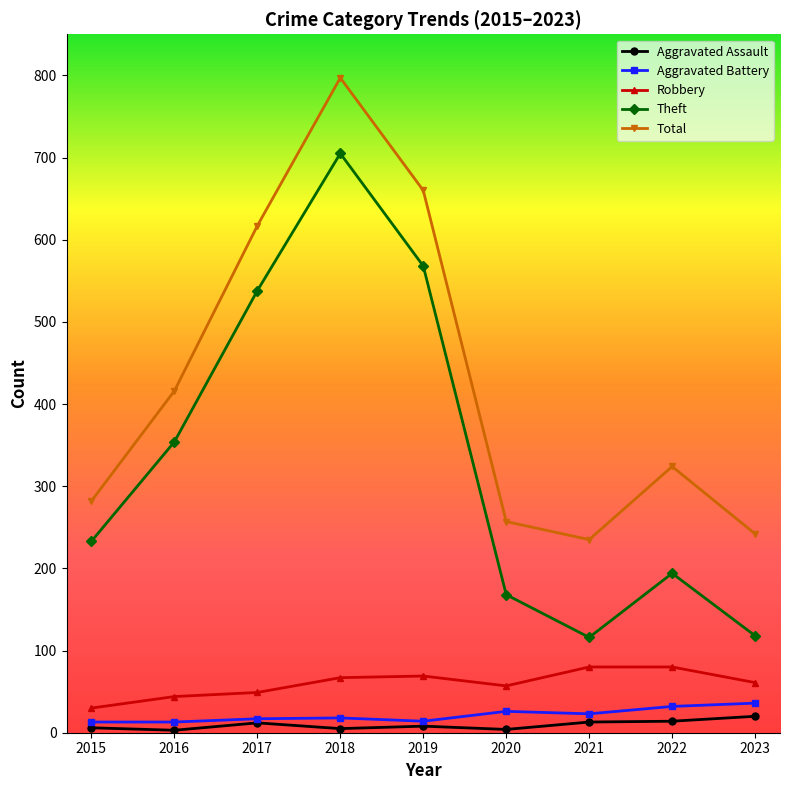

Which series changed the most between 2017 and 2018?

Total